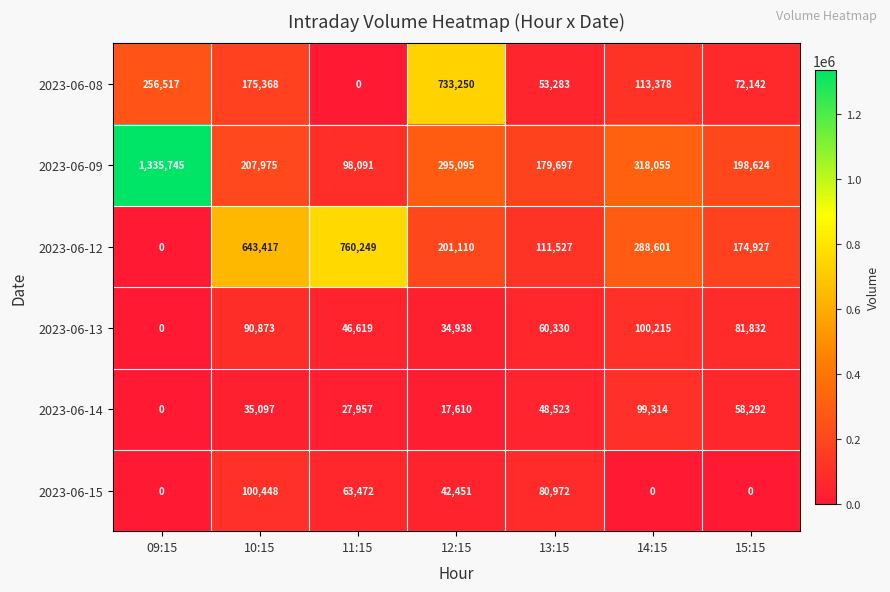

How many data points in 2023-06-09 are less than 207975?

3